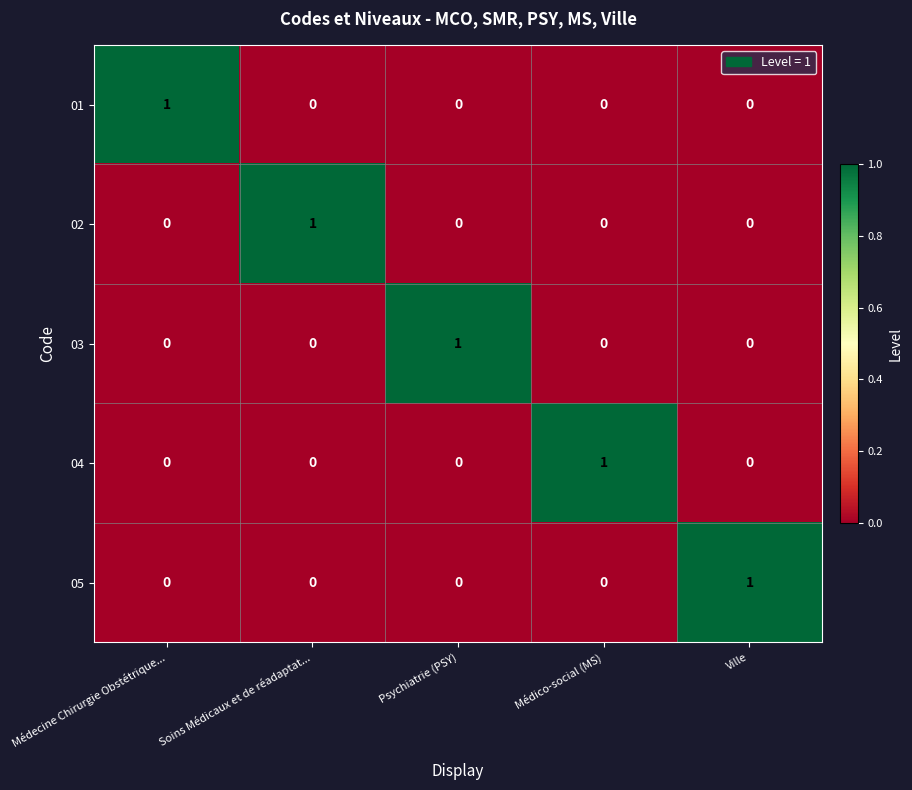

Is the value of 02 at Soins Médicaux et de réadaptat... greater than the value of 03 at Soins Médicaux et de réadaptat...?

Yes